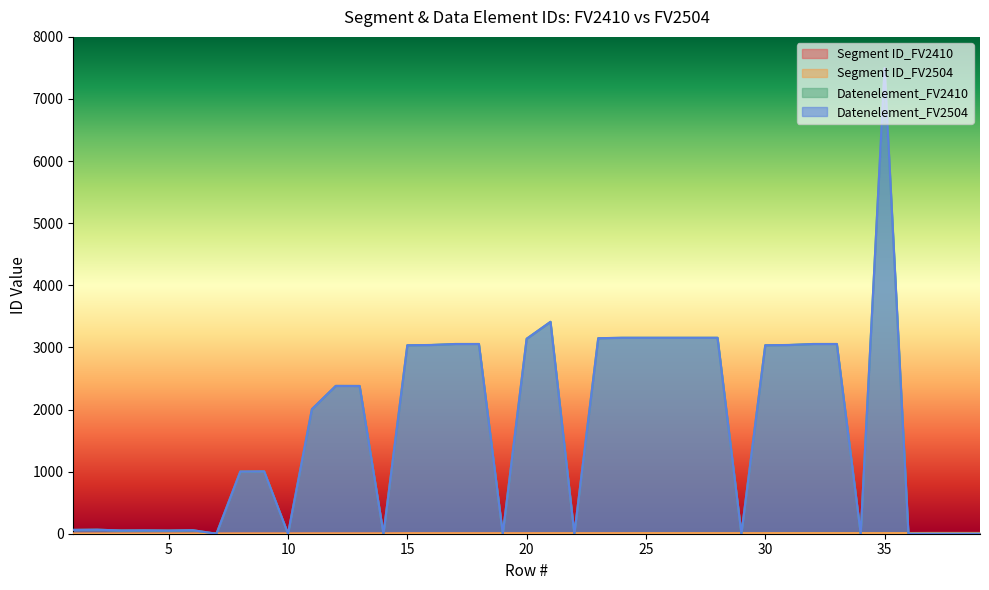

List the labels in order of Datenelement_FV2410 value, largest first.

35, 21, 24, 25, 26, 27, 28, 23, 20, 17, 18, 32, 33, 16, 31, 15, 30, 12, 13, 11, 9, 8, 2, 1, 6, 4, 3, 5, 7, 10, 14, 19, 22, 29, 34, 36, 37, 38, 39